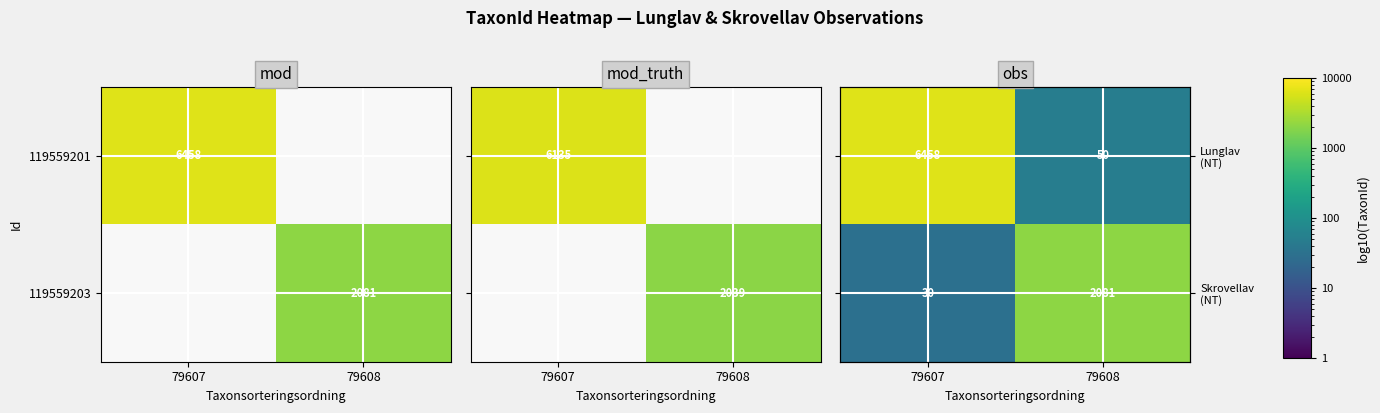

True or false: 119559201 has a value of 8892 at 79607.

False